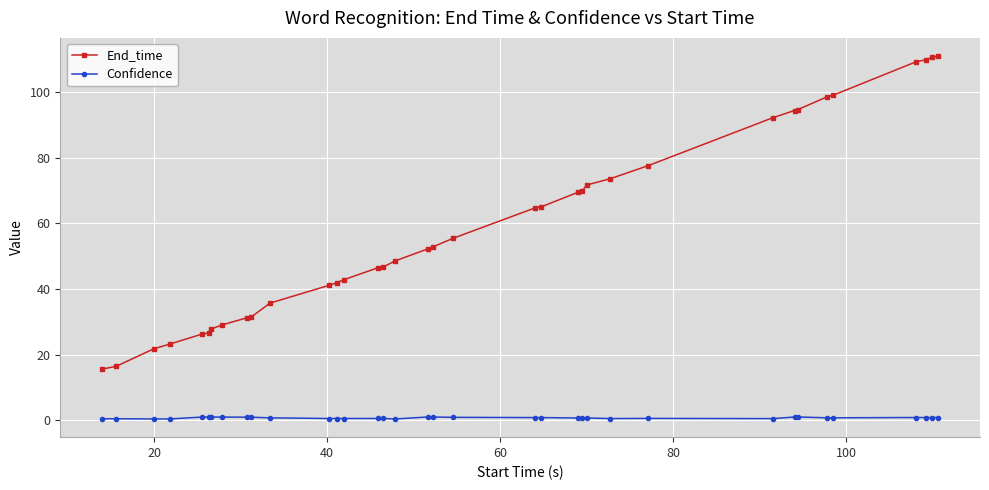

Which series has the widest spread of values?

End_time